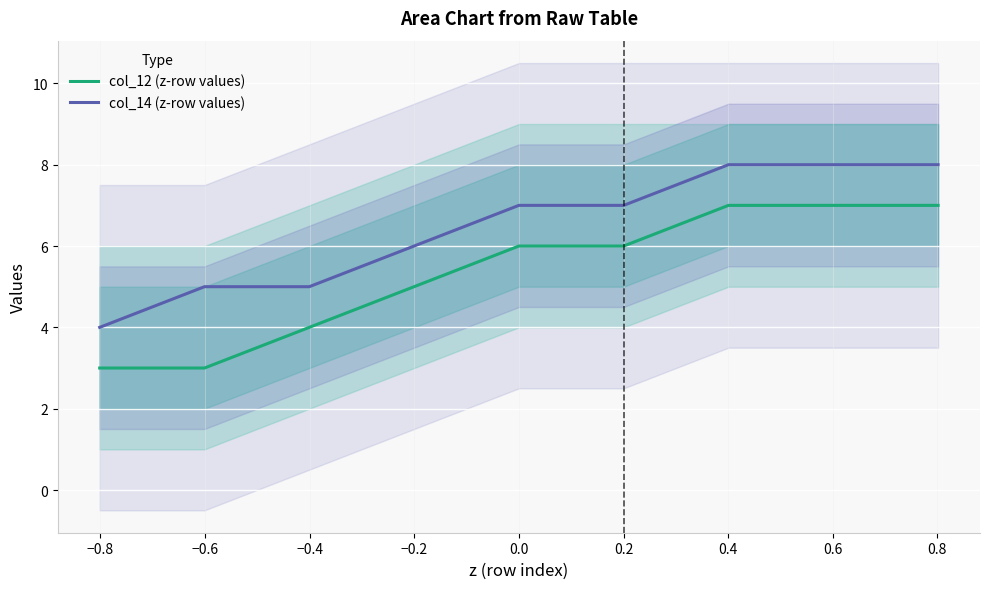

What is the difference between the second highest and minimum values in the col_12 (z-row values) series?

4